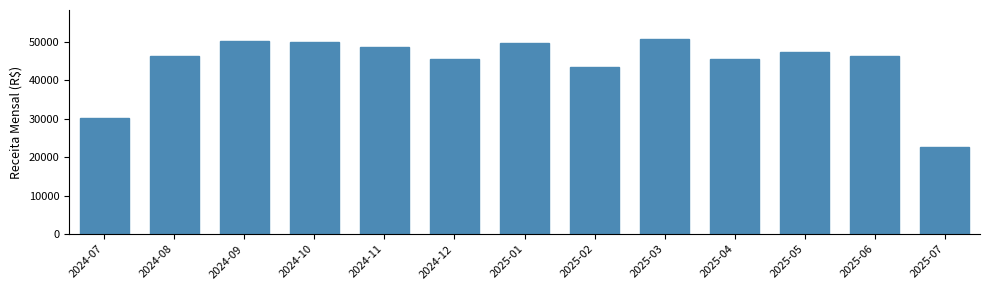

Are the bars grouped side by side (vs. stacked)?

No